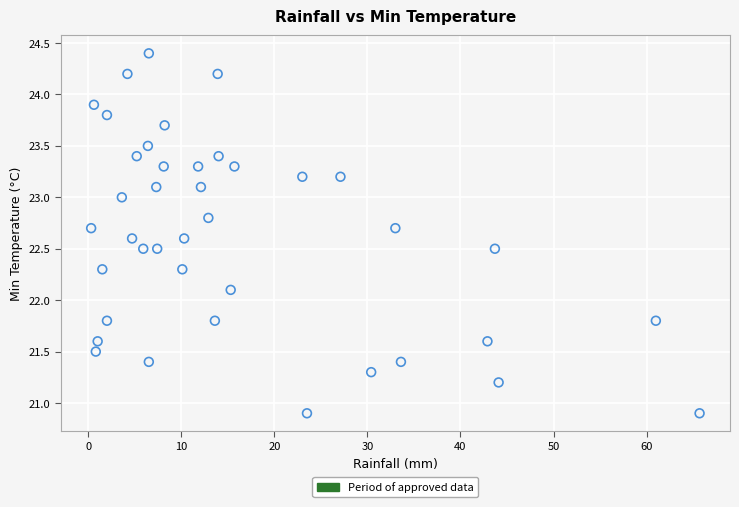

What Y value in the scatter plot is closest to 22?

22.1